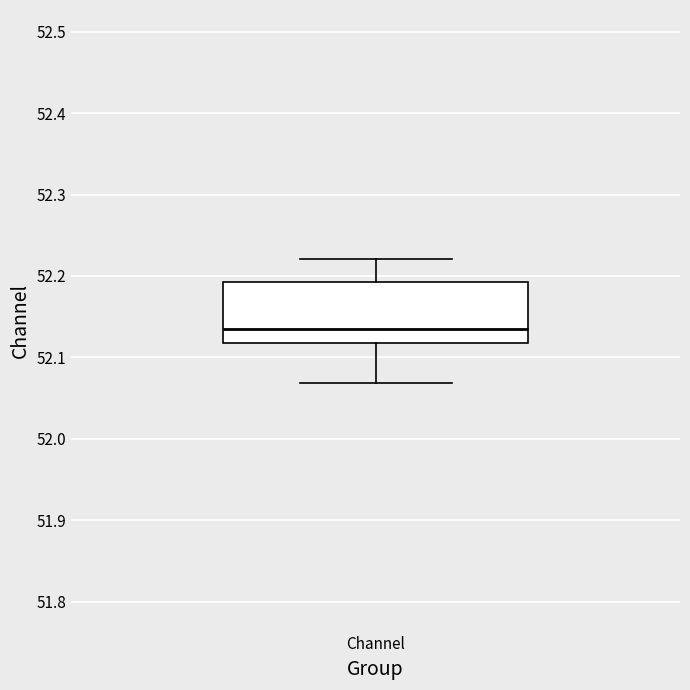

Where is the upper edge of the box for Channel on the y-axis? The values are not printed on the chart, so give them approximately, as read against the axis.

52.19